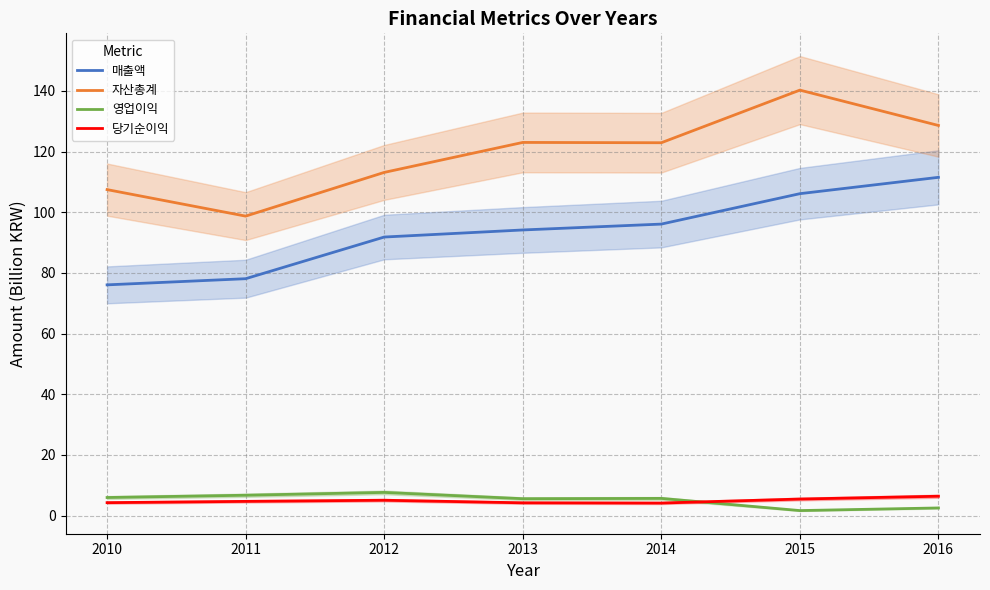

What are all the series names shown in the legend?

매출액, 자산총계, 영업이익, 당기순이익